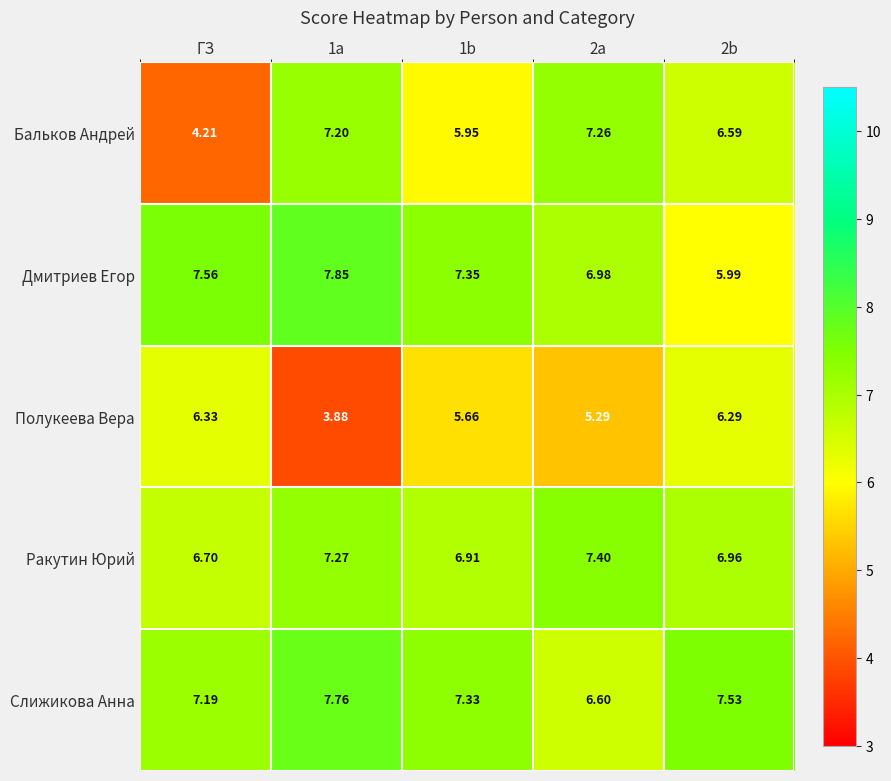

Which series has the largest range (max minus min)?

Бальков Андрей